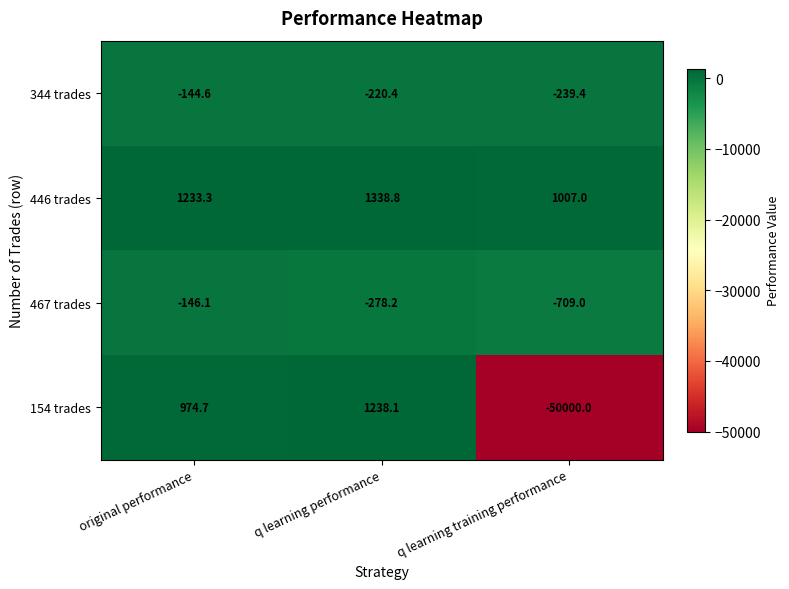

Where is 154 trades nearest to the value -24380?

original performance